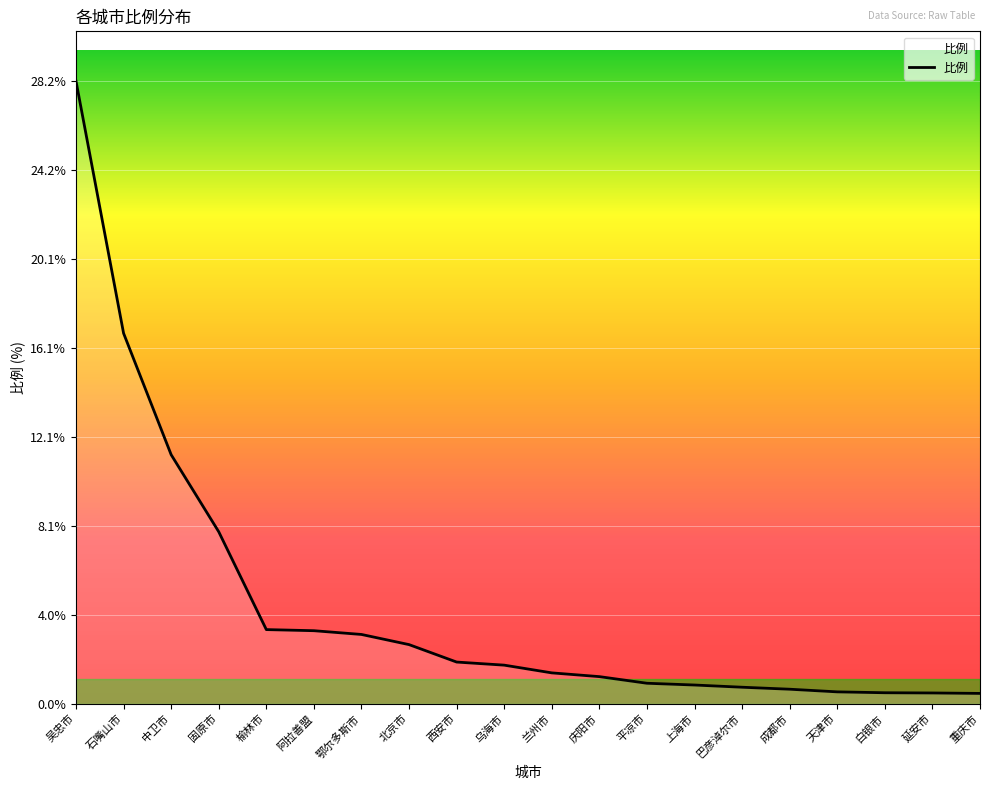

What position from the left is 阿拉善盟?

6